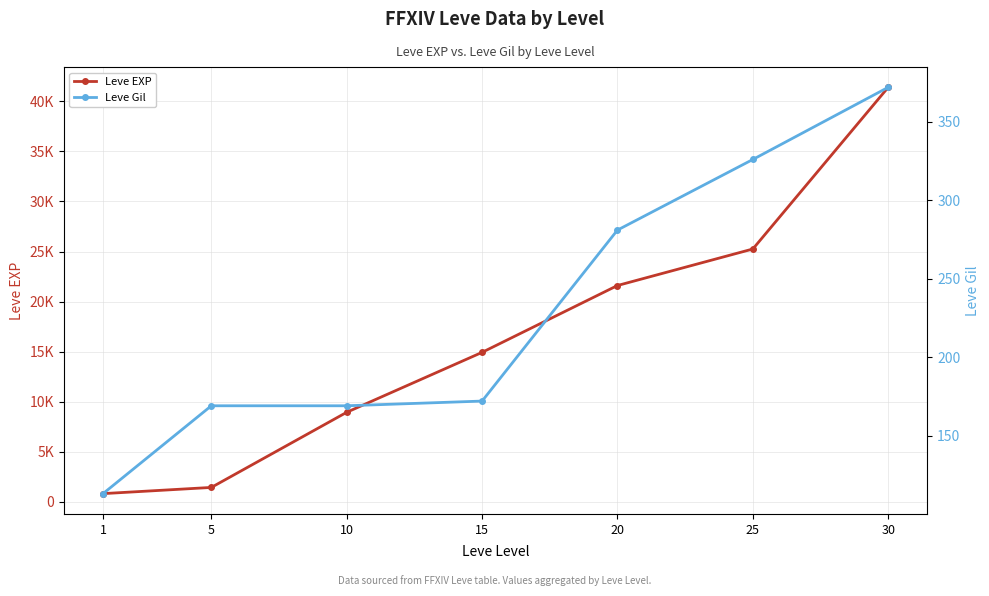

List the series in order of their peak value, highest first.

Leve EXP, Leve Gil